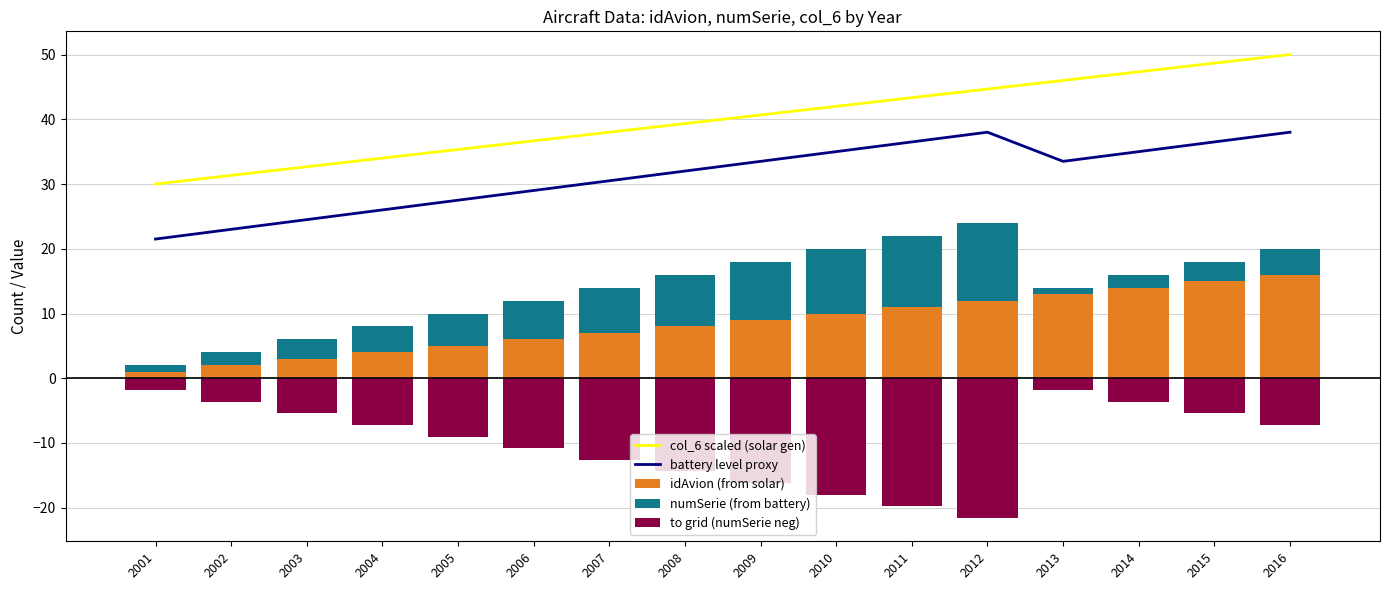

What is the sum of the idAvion (from solar) values at 2011 and 2014?

25.0